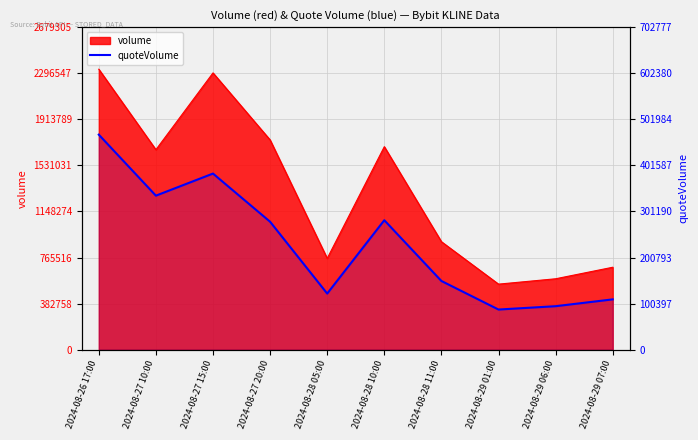

What is the minimum value shown in the chart?

87427.7